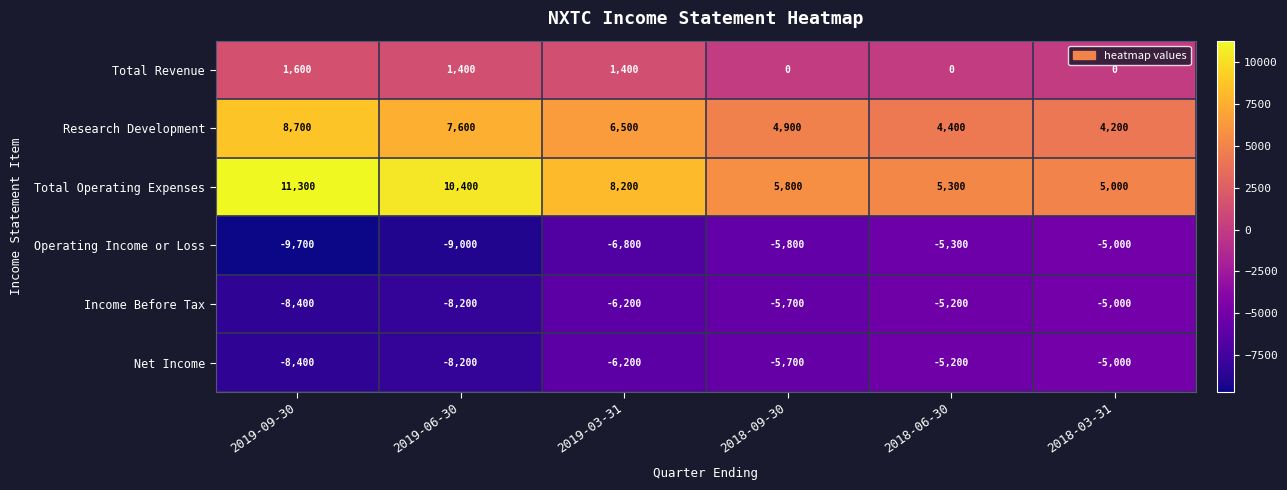

Which category has the highest value across all series?

2019-09-30